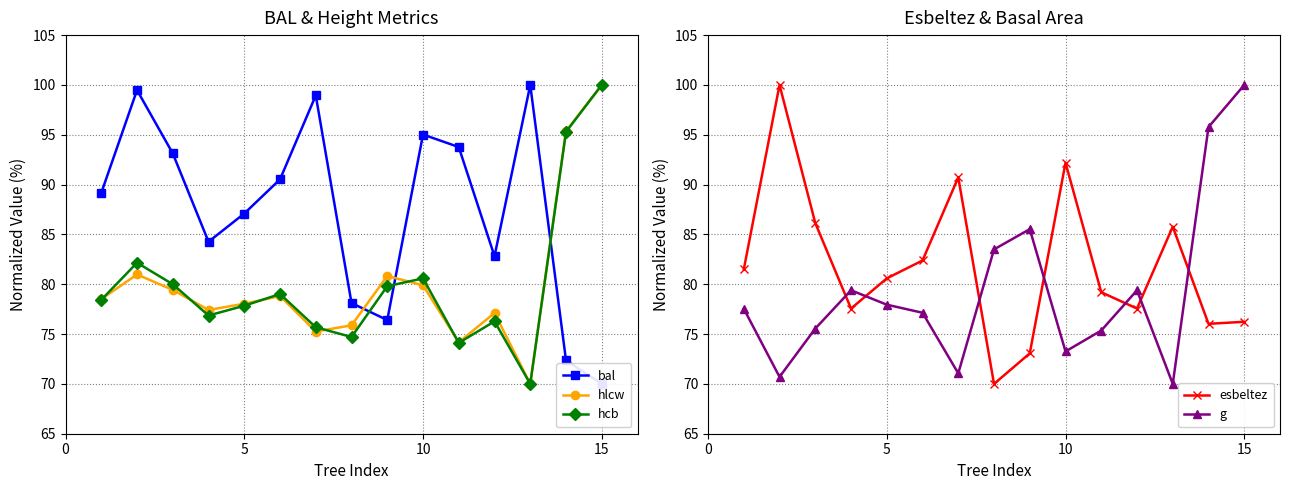

What is the minimum value for hcb?

70.0